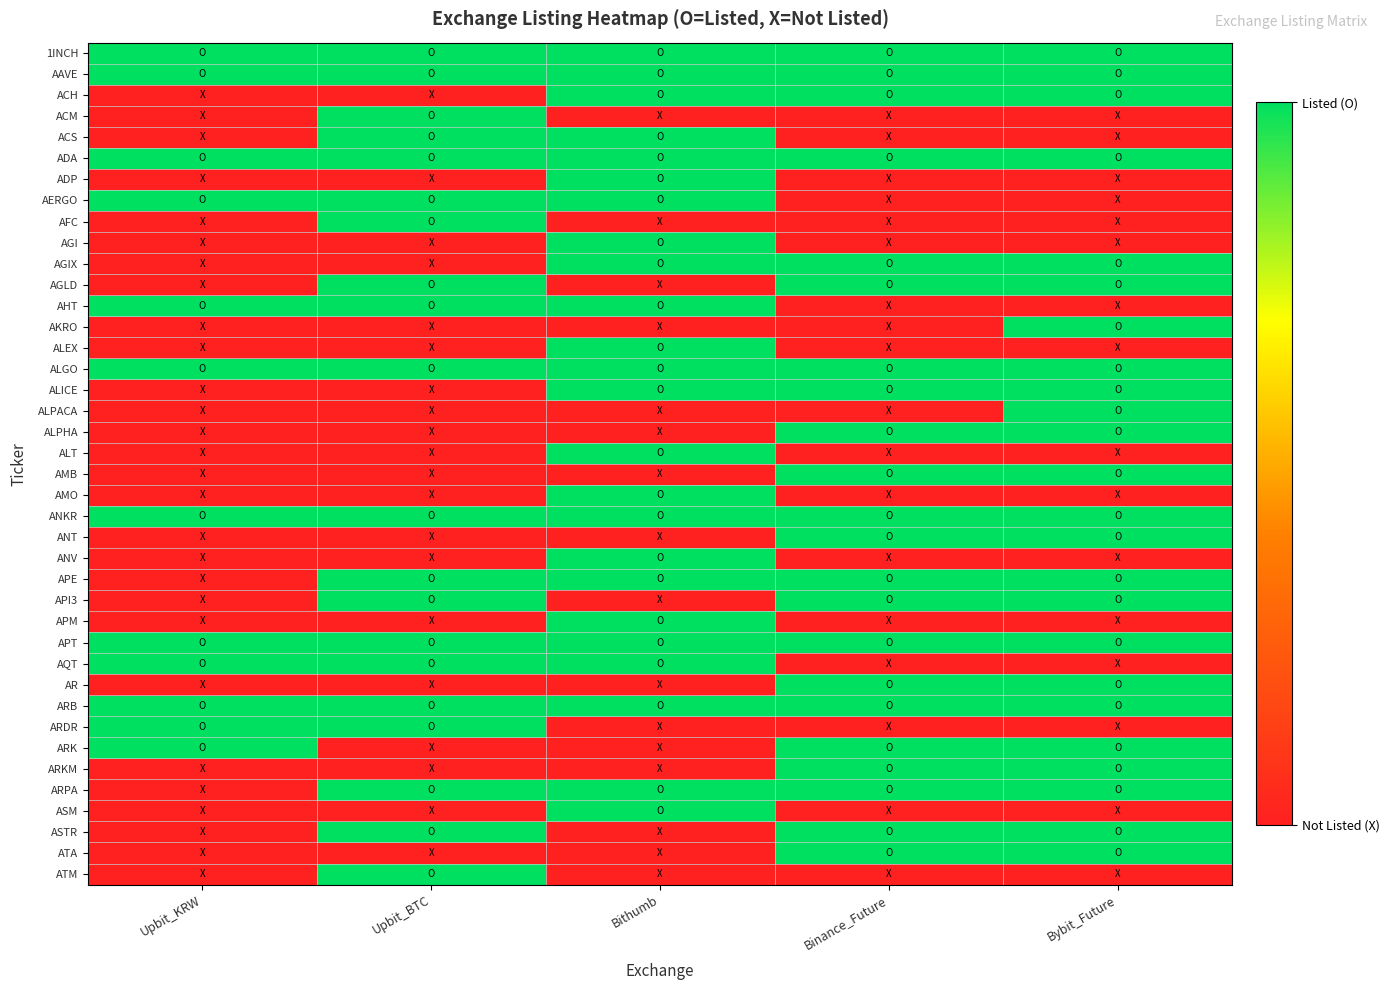

Reading right to left, list all the values displayed in this chart.

1INCH: Bybit_Future=1	Binance_Future=1	Bithumb=1	Upbit_BTC=1	Upbit_KRW=1
AAVE: Bybit_Future=1	Binance_Future=1	Bithumb=1	Upbit_BTC=1	Upbit_KRW=1
ACH: Bybit_Future=1	Binance_Future=1	Bithumb=1	Upbit_BTC=0	Upbit_KRW=0
ACM: Bybit_Future=0	Binance_Future=0	Bithumb=0	Upbit_BTC=1	Upbit_KRW=0
ACS: Bybit_Future=0	Binance_Future=0	Bithumb=1	Upbit_BTC=1	Upbit_KRW=0
ADA: Bybit_Future=1	Binance_Future=1	Bithumb=1	Upbit_BTC=1	Upbit_KRW=1
ADP: Bybit_Future=0	Binance_Future=0	Bithumb=1	Upbit_BTC=0	Upbit_KRW=0
AERGO: Bybit_Future=0	Binance_Future=0	Bithumb=1	Upbit_BTC=1	Upbit_KRW=1
AFC: Bybit_Future=0	Binance_Future=0	Bithumb=0	Upbit_BTC=1	Upbit_KRW=0
AGI: Bybit_Future=0	Binance_Future=0	Bithumb=1	Upbit_BTC=0	Upbit_KRW=0
AGIX: Bybit_Future=1	Binance_Future=1	Bithumb=1	Upbit_BTC=0	Upbit_KRW=0
AGLD: Bybit_Future=1	Binance_Future=1	Bithumb=0	Upbit_BTC=1	Upbit_KRW=0
AHT: Bybit_Future=0	Binance_Future=0	Bithumb=1	Upbit_BTC=1	Upbit_KRW=1
AKRO: Bybit_Future=1	Binance_Future=0	Bithumb=0	Upbit_BTC=0	Upbit_KRW=0
ALEX: Bybit_Future=0	Binance_Future=0	Bithumb=1	Upbit_BTC=0	Upbit_KRW=0
ALGO: Bybit_Future=1	Binance_Future=1	Bithumb=1	Upbit_BTC=1	Upbit_KRW=1
ALICE: Bybit_Future=1	Binance_Future=1	Bithumb=1	Upbit_BTC=0	Upbit_KRW=0
ALPACA: Bybit_Future=1	Binance_Future=0	Bithumb=0	Upbit_BTC=0	Upbit_KRW=0
ALPHA: Bybit_Future=1	Binance_Future=1	Bithumb=0	Upbit_BTC=0	Upbit_KRW=0
ALT: Bybit_Future=0	Binance_Future=0	Bithumb=1	Upbit_BTC=0	Upbit_KRW=0
AMB: Bybit_Future=1	Binance_Future=1	Bithumb=0	Upbit_BTC=0	Upbit_KRW=0
AMO: Bybit_Future=0	Binance_Future=0	Bithumb=1	Upbit_BTC=0	Upbit_KRW=0
ANKR: Bybit_Future=1	Binance_Future=1	Bithumb=1	Upbit_BTC=1	Upbit_KRW=1
ANT: Bybit_Future=1	Binance_Future=1	Bithumb=0	Upbit_BTC=0	Upbit_KRW=0
ANV: Bybit_Future=0	Binance_Future=0	Bithumb=1	Upbit_BTC=0	Upbit_KRW=0
APE: Bybit_Future=1	Binance_Future=1	Bithumb=1	Upbit_BTC=1	Upbit_KRW=0
API3: Bybit_Future=1	Binance_Future=1	Bithumb=0	Upbit_BTC=1	Upbit_KRW=0
APM: Bybit_Future=0	Binance_Future=0	Bithumb=1	Upbit_BTC=0	Upbit_KRW=0
APT: Bybit_Future=1	Binance_Future=1	Bithumb=1	Upbit_BTC=1	Upbit_KRW=1
AQT: Bybit_Future=0	Binance_Future=0	Bithumb=1	Upbit_BTC=1	Upbit_KRW=1
AR: Bybit_Future=1	Binance_Future=1	Bithumb=0	Upbit_BTC=0	Upbit_KRW=0
ARB: Bybit_Future=1	Binance_Future=1	Bithumb=1	Upbit_BTC=1	Upbit_KRW=1
ARDR: Bybit_Future=0	Binance_Future=0	Bithumb=0	Upbit_BTC=1	Upbit_KRW=1
ARK: Bybit_Future=1	Binance_Future=1	Bithumb=0	Upbit_BTC=0	Upbit_KRW=1
ARKM: Bybit_Future=1	Binance_Future=1	Bithumb=0	Upbit_BTC=0	Upbit_KRW=0
ARPA: Bybit_Future=1	Binance_Future=1	Bithumb=1	Upbit_BTC=1	Upbit_KRW=0
ASM: Bybit_Future=0	Binance_Future=0	Bithumb=1	Upbit_BTC=0	Upbit_KRW=0
ASTR: Bybit_Future=1	Binance_Future=1	Bithumb=0	Upbit_BTC=1	Upbit_KRW=0
ATA: Bybit_Future=1	Binance_Future=1	Bithumb=0	Upbit_BTC=0	Upbit_KRW=0
ATM: Bybit_Future=0	Binance_Future=0	Bithumb=0	Upbit_BTC=1	Upbit_KRW=0